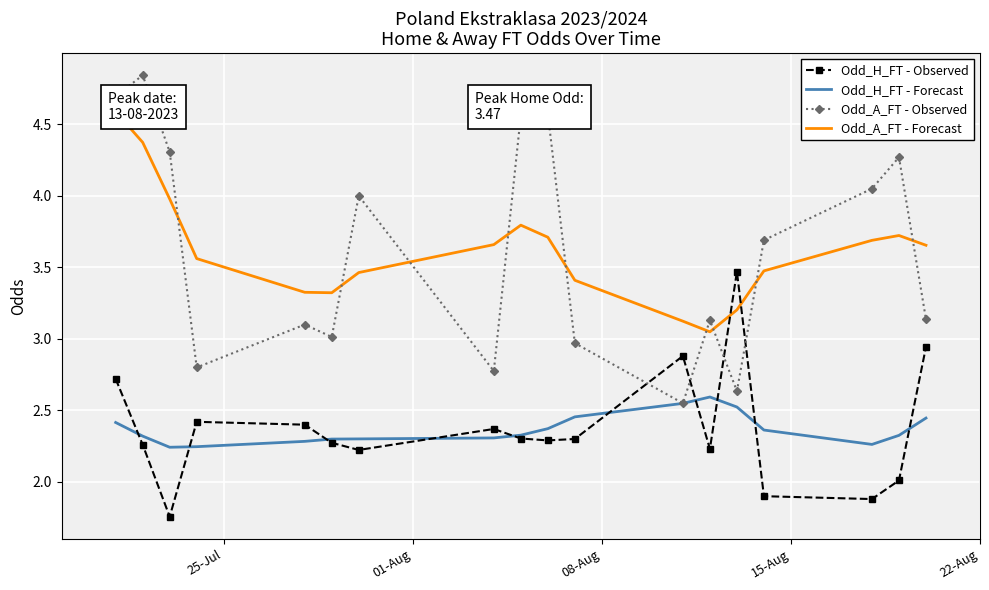

Which series ends up on top after the final intersection of Odd_H_FT - Observed and Odd_H_FT - Forecast?

Odd_H_FT - Observed